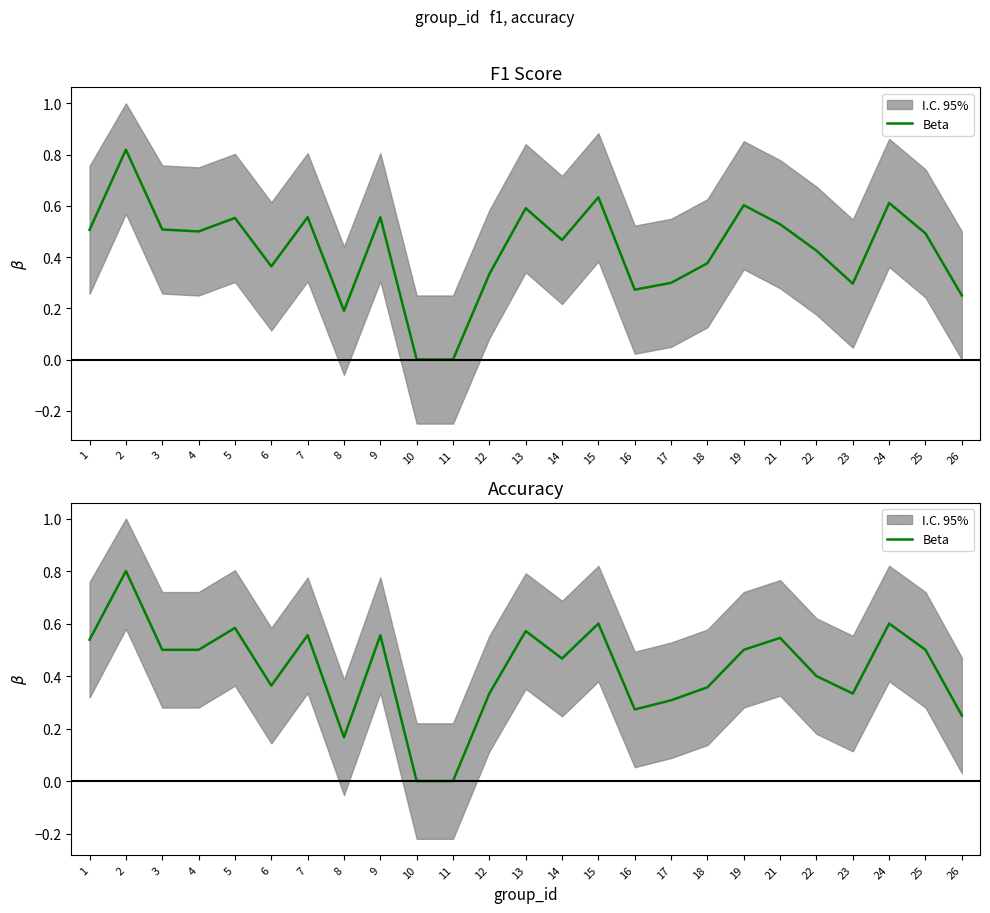

The chart shows a value of 0.5 at 21. True or false?

True